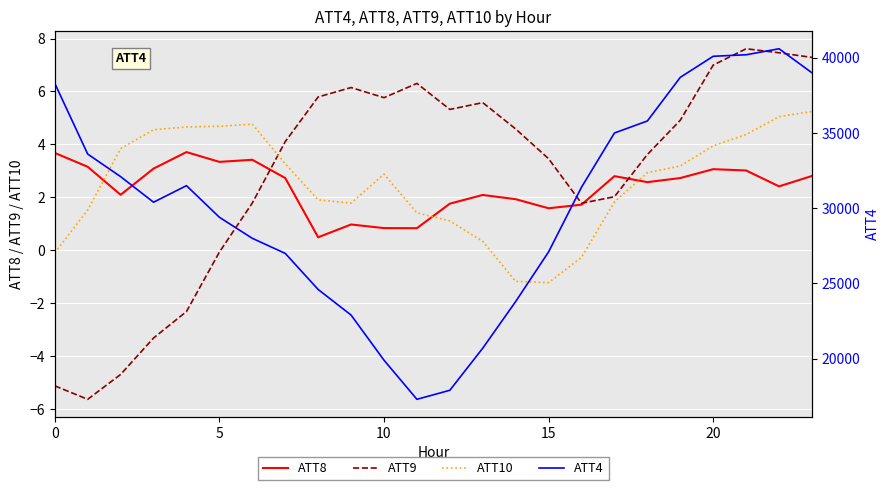

What is the lowest value of the ATT9 series?

-5.6